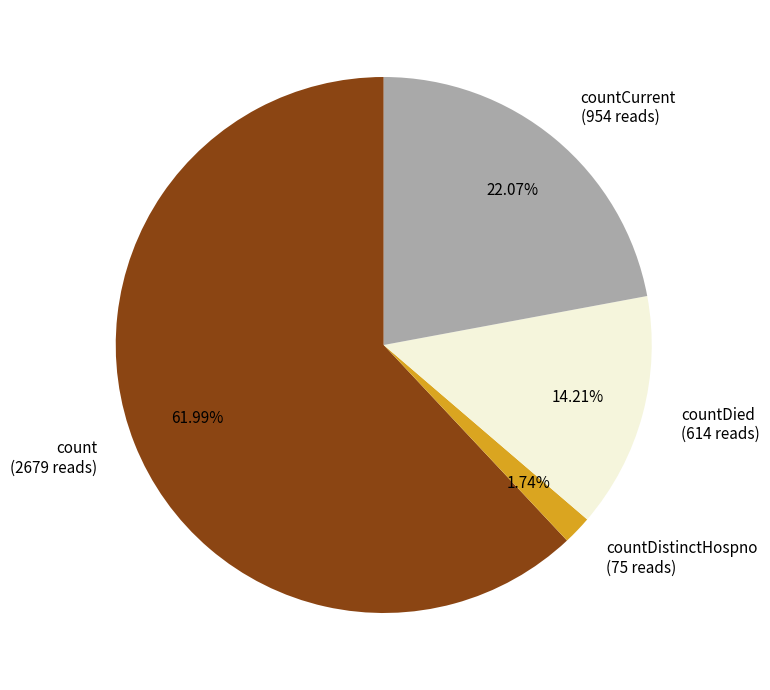

Rank the categories by value from lowest to highest.

countDistinctHospno (75 reads), countDied (614 reads), countCurrent (954 reads), count (2679 reads)